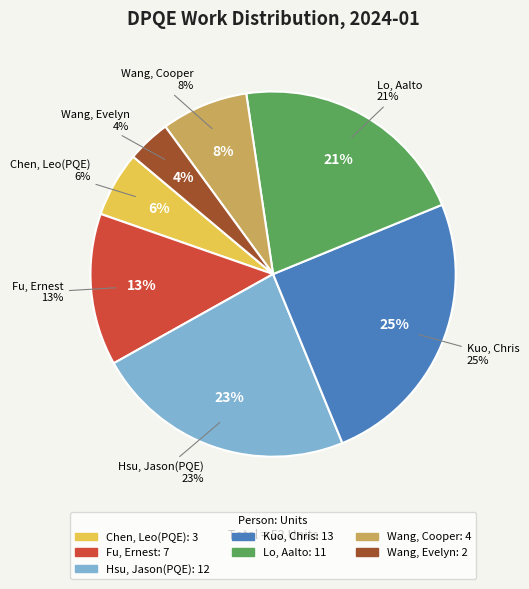

Does any single category account for the majority?

No